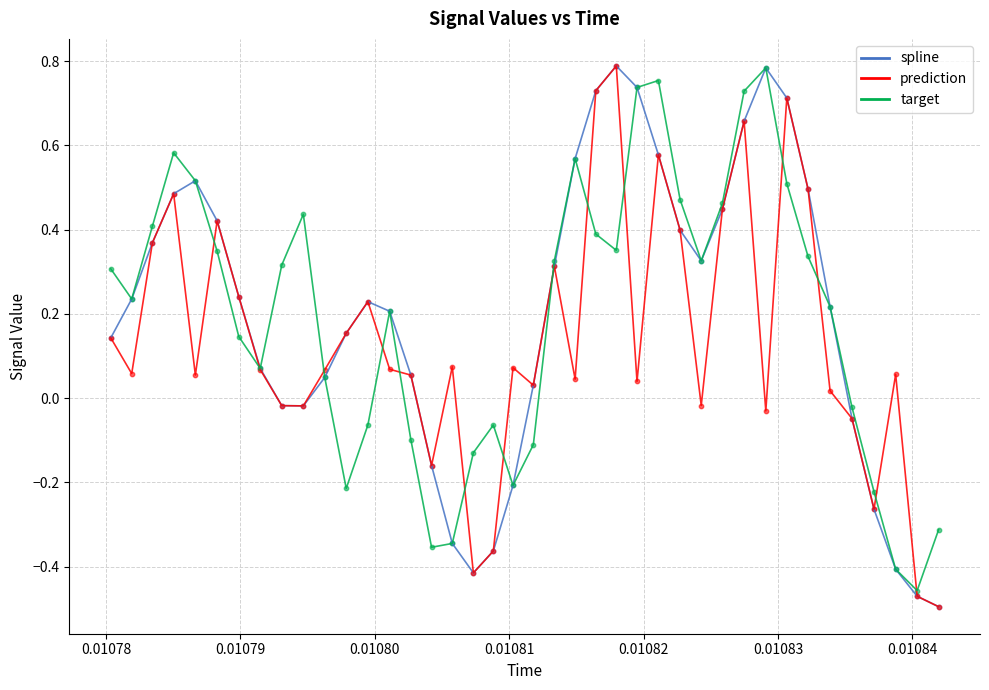

What are all the series names shown in the legend?

spline, prediction, target